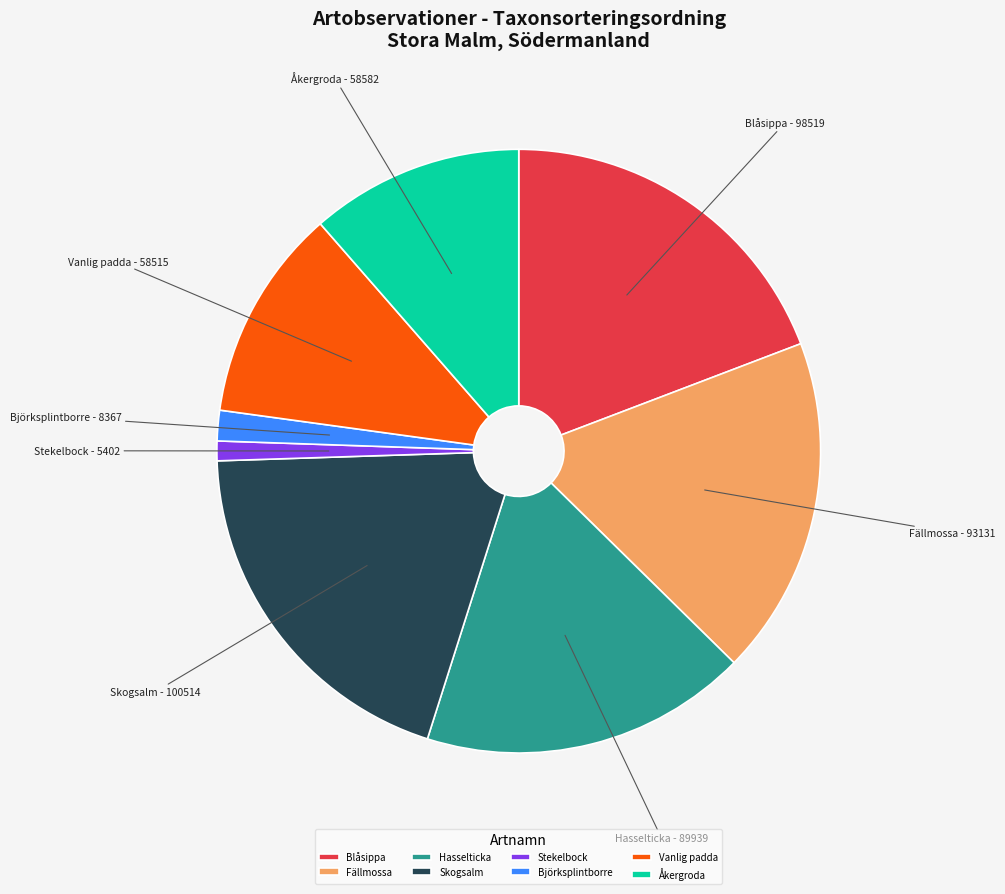

Is there any slice that represents more than half of the pie?

No